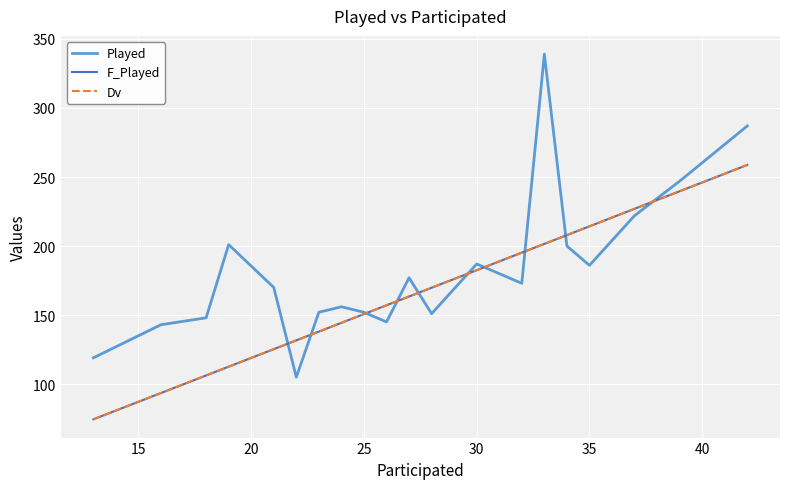

Rank the series by their maximum value, from lowest to highest.

F_Played, Dv, Played